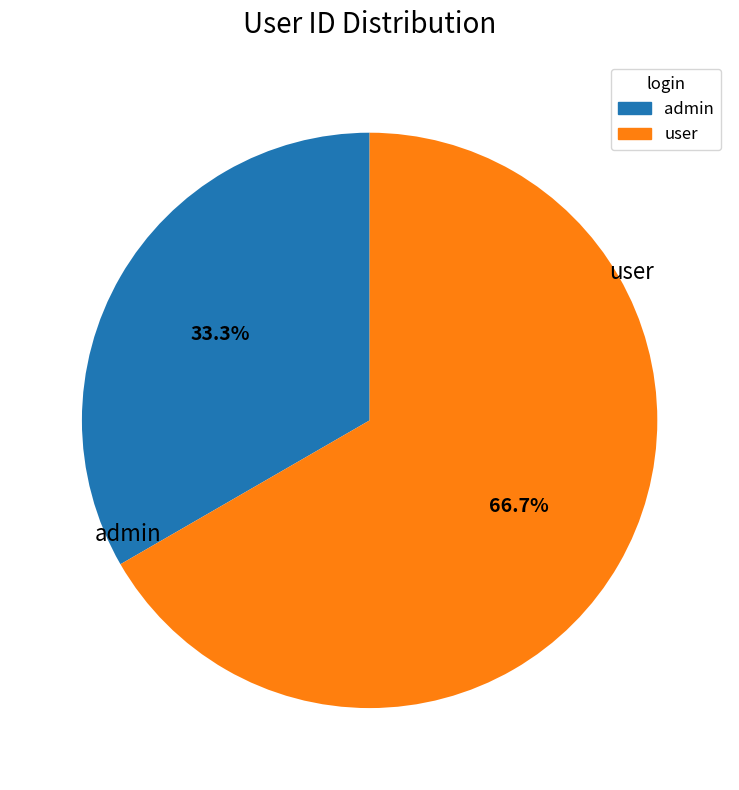

Does any single category account for the majority?

Yes